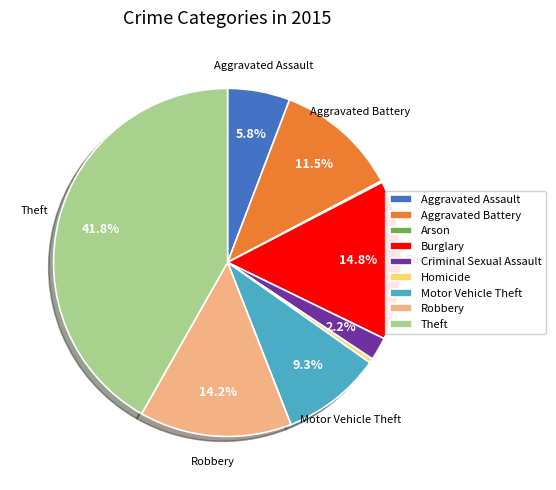

Which category has the biggest portion of the pie?

Theft